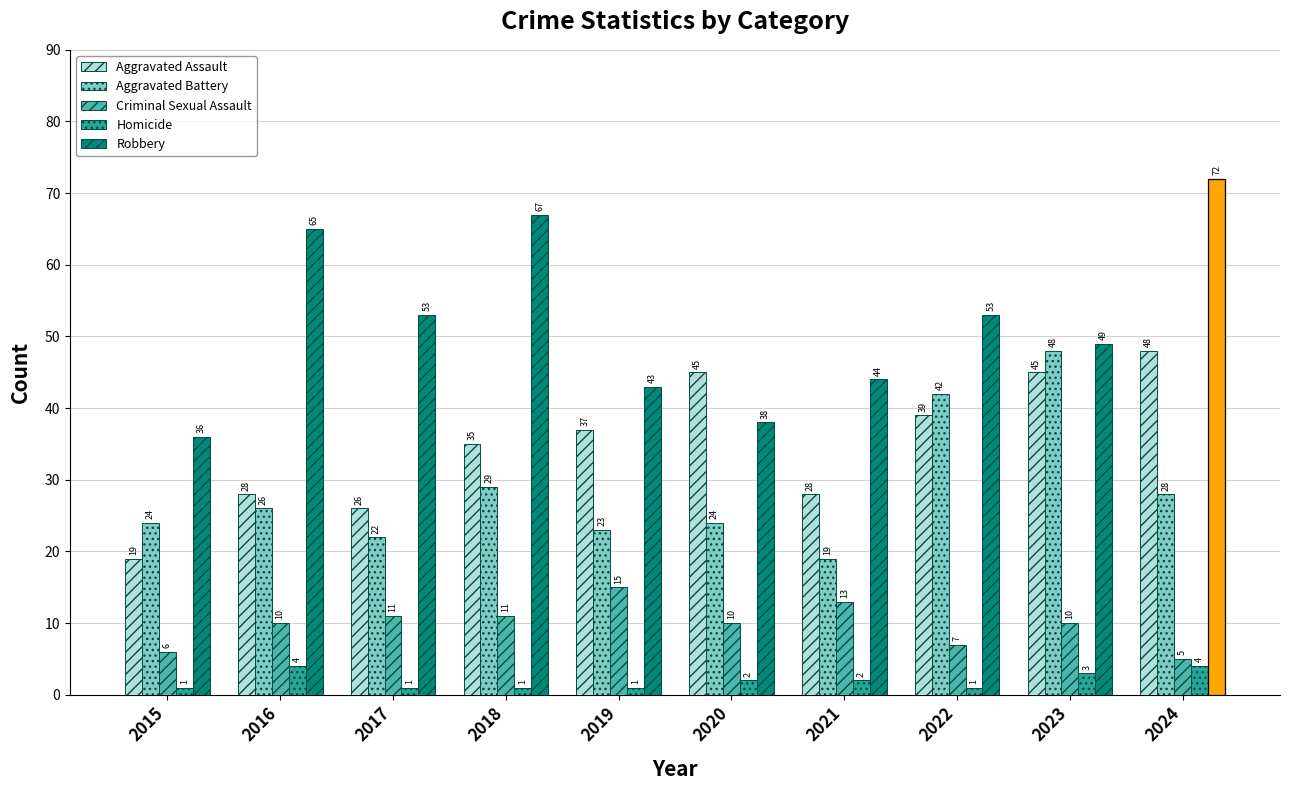

Which category has the lowest value in the Robbery series?

2015